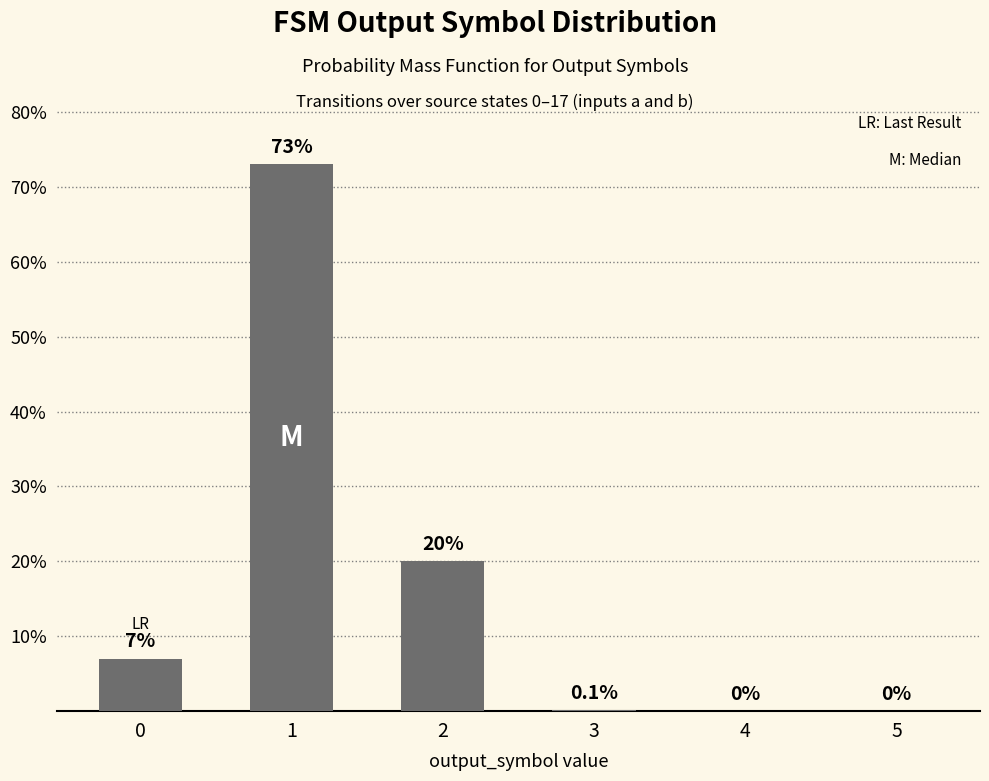

What value does the data have at 2?

20.0